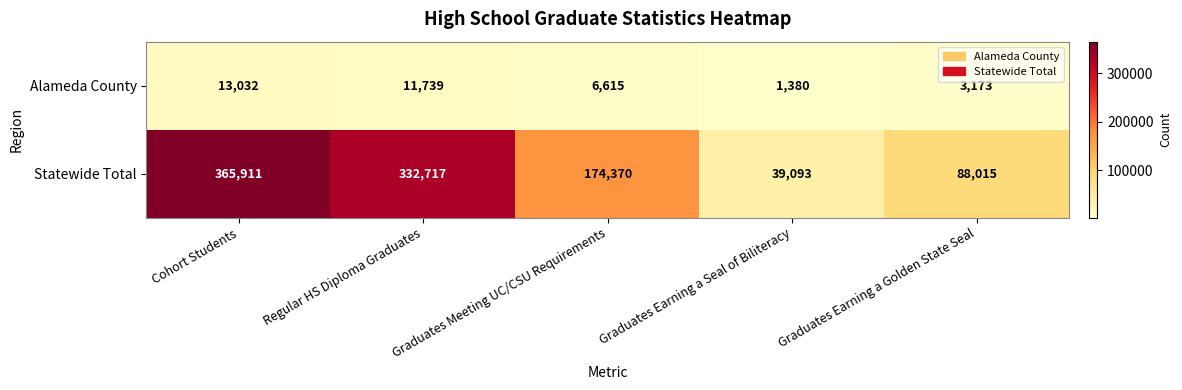

Which label corresponds to the smallest value in the chart?

Graduates Earning a Seal of Biliteracy